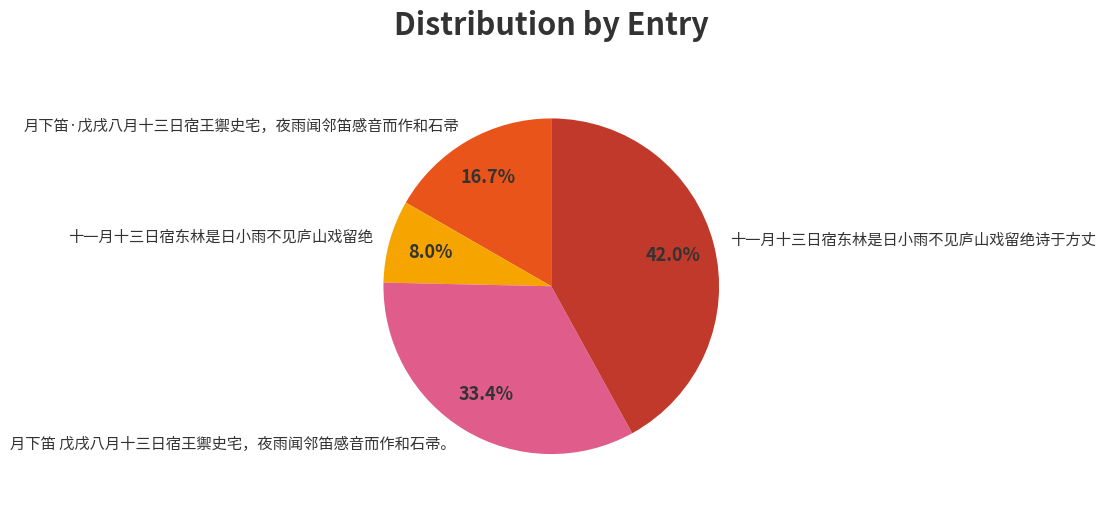

How many slices are in this pie chart?

4